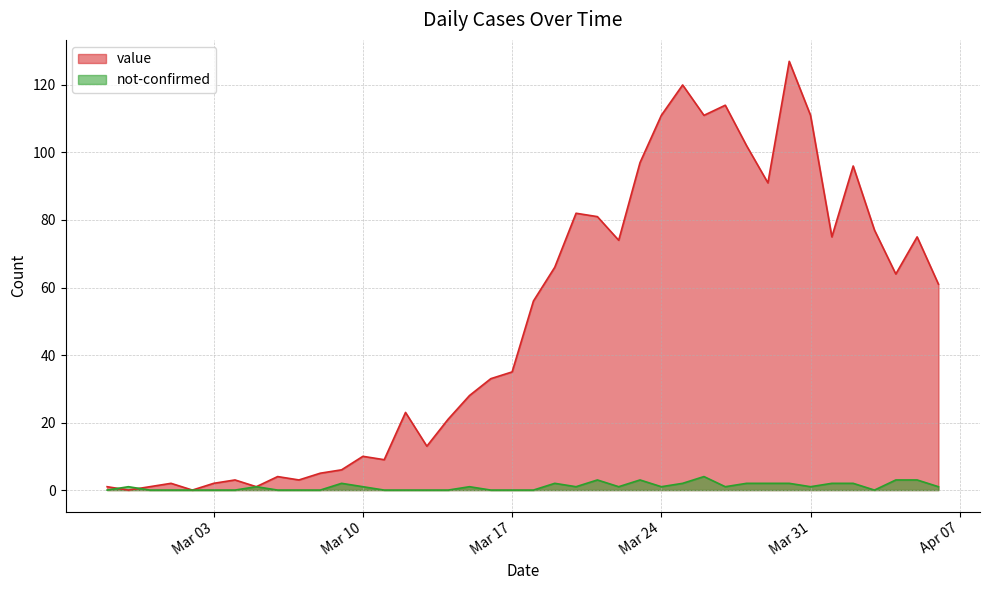

Rank the series by their maximum value, from lowest to highest.

not-confirmed, value